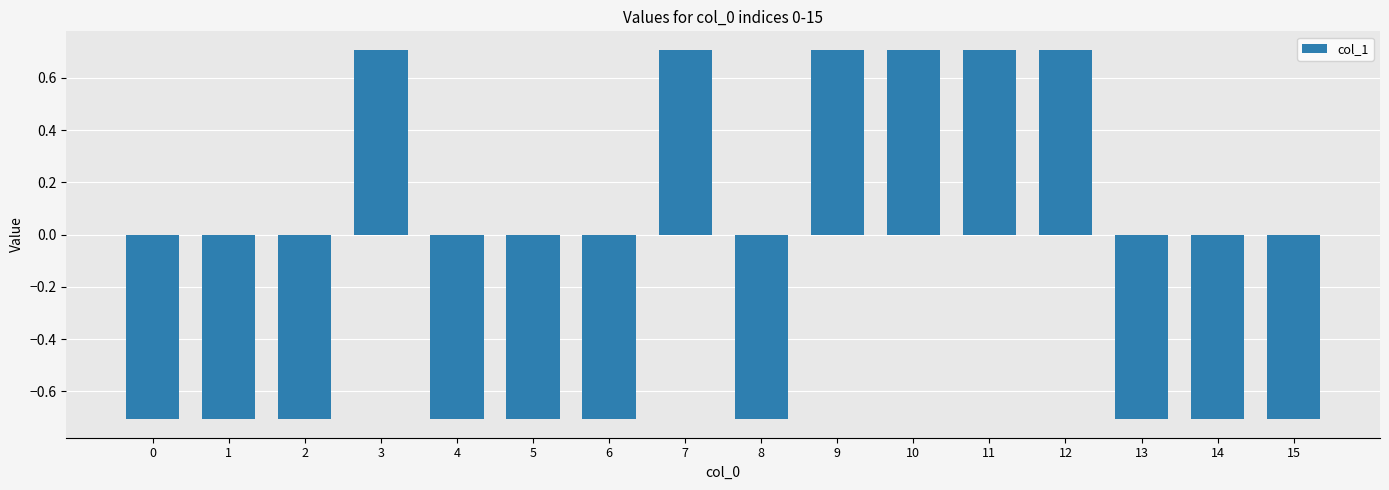

True or false: the data shows -0.7 at 6.

True